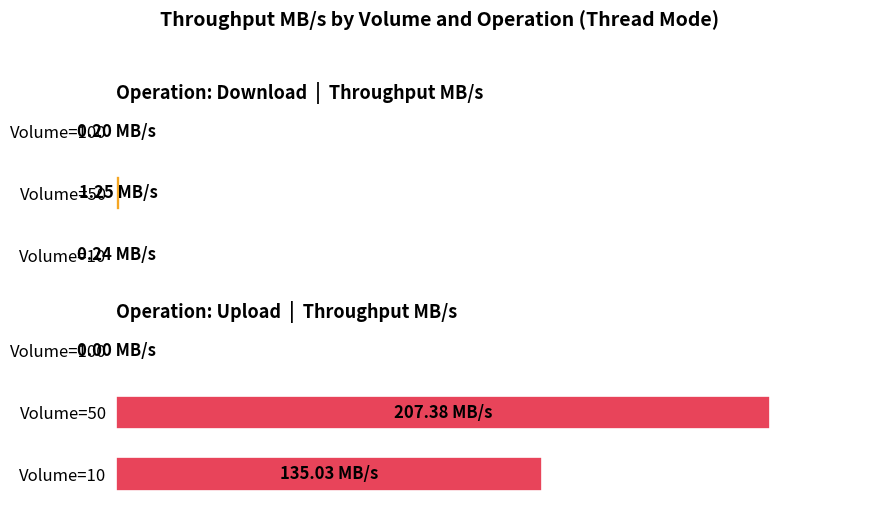

What is the value of the thread_upload bar at the 1st from the left?

135.0